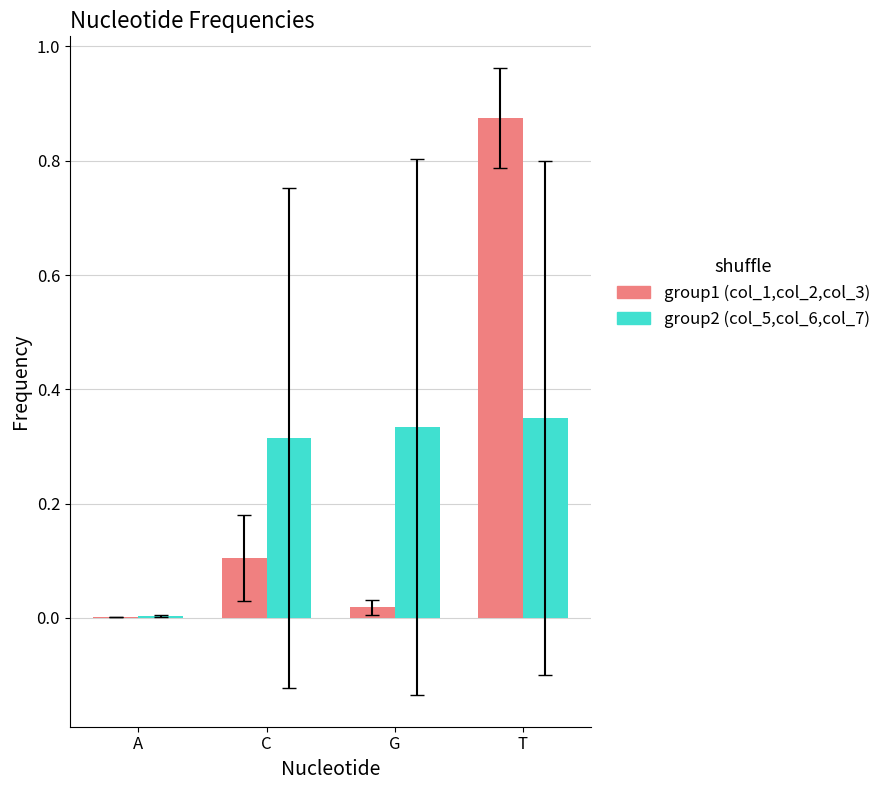

The value of group2 (col_5,col_6,col_7) at G is 0.1. True or false?

False